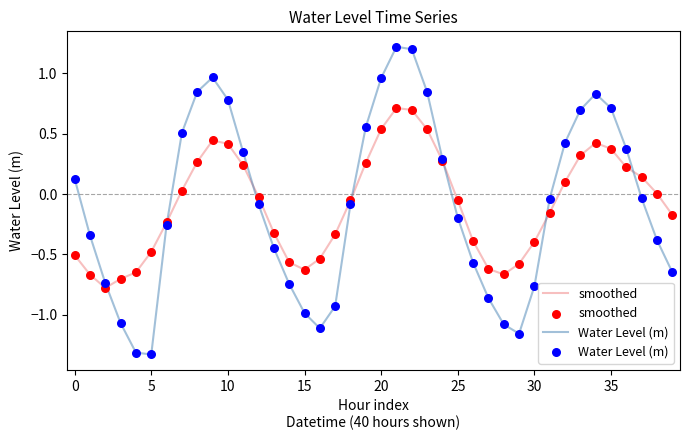

Which series has the largest range (max minus min)?

Water Level (m)